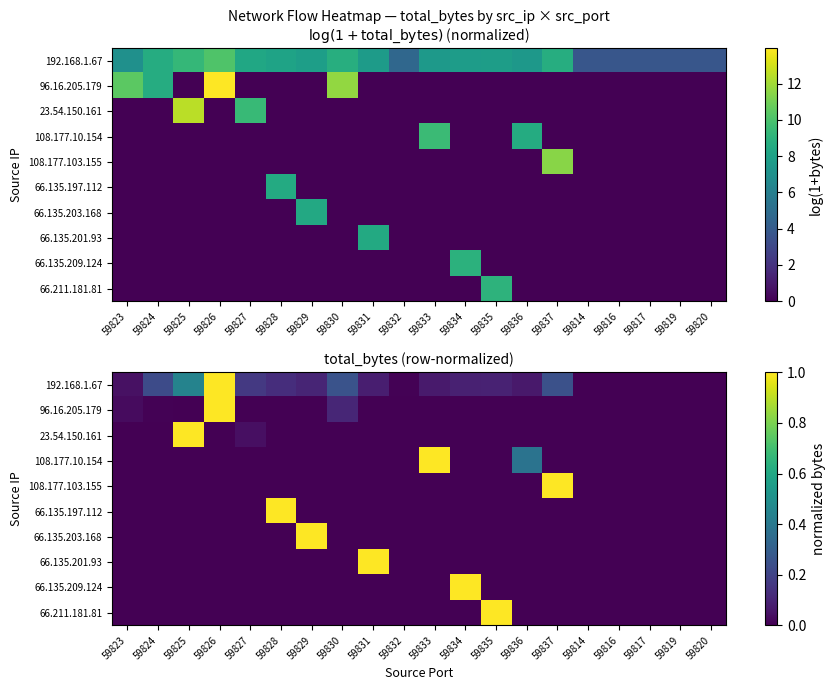

Which label corresponds to the smallest value in the chart?

59825